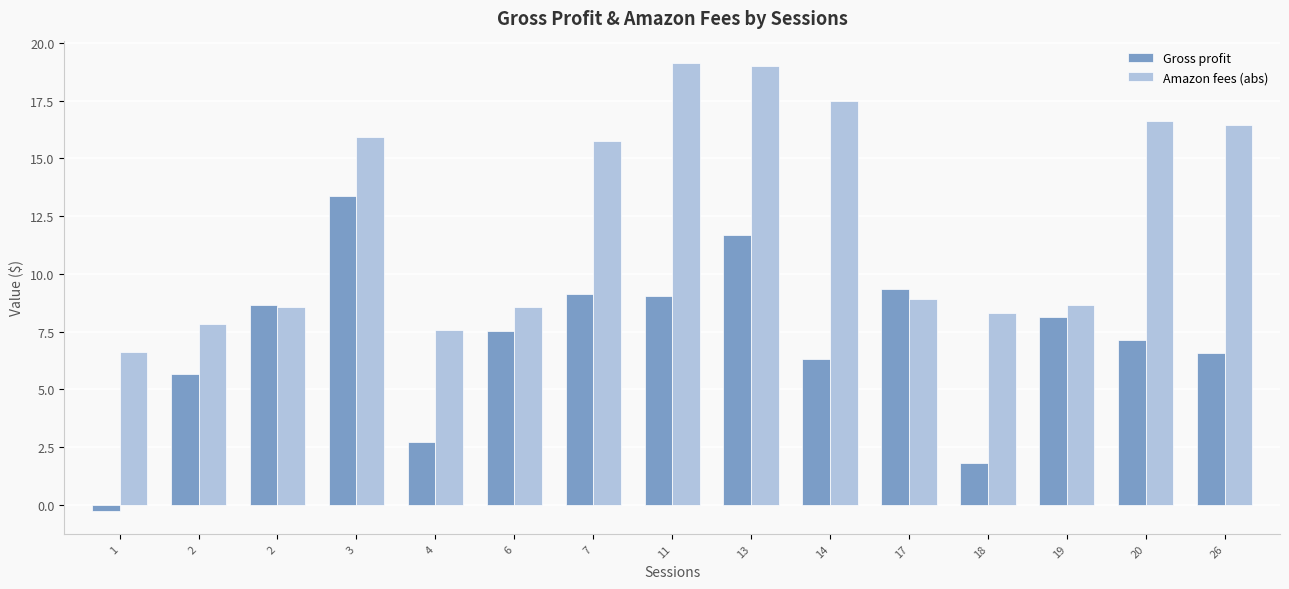

Does the chart contain stacked bars?

No